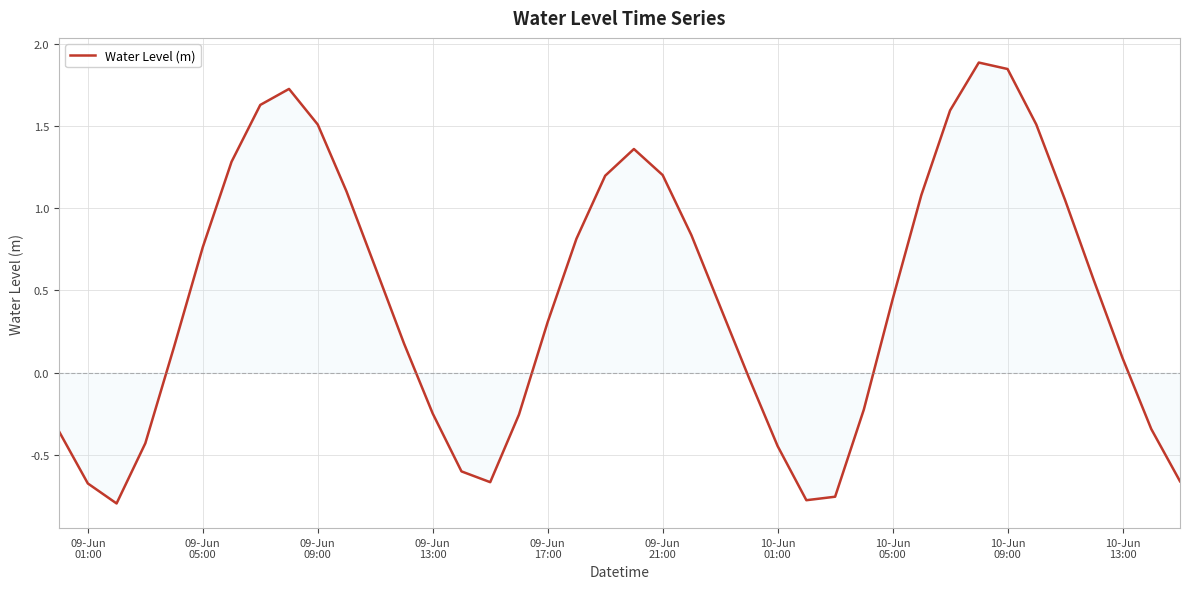

What is the difference between the maximum and minimum values?

2.7